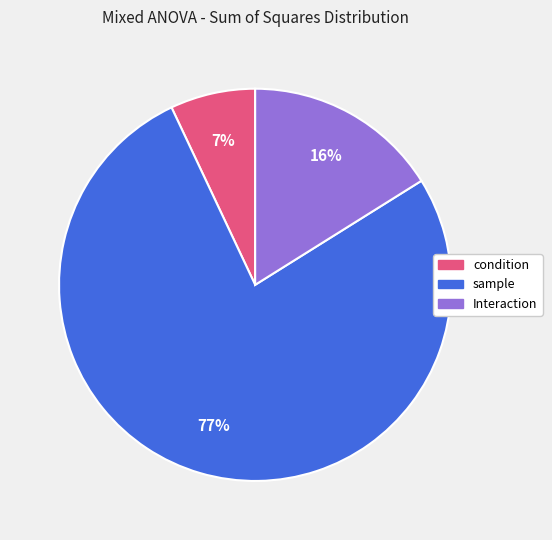

To the nearest percent, what percentage of the pie is condition?

7%